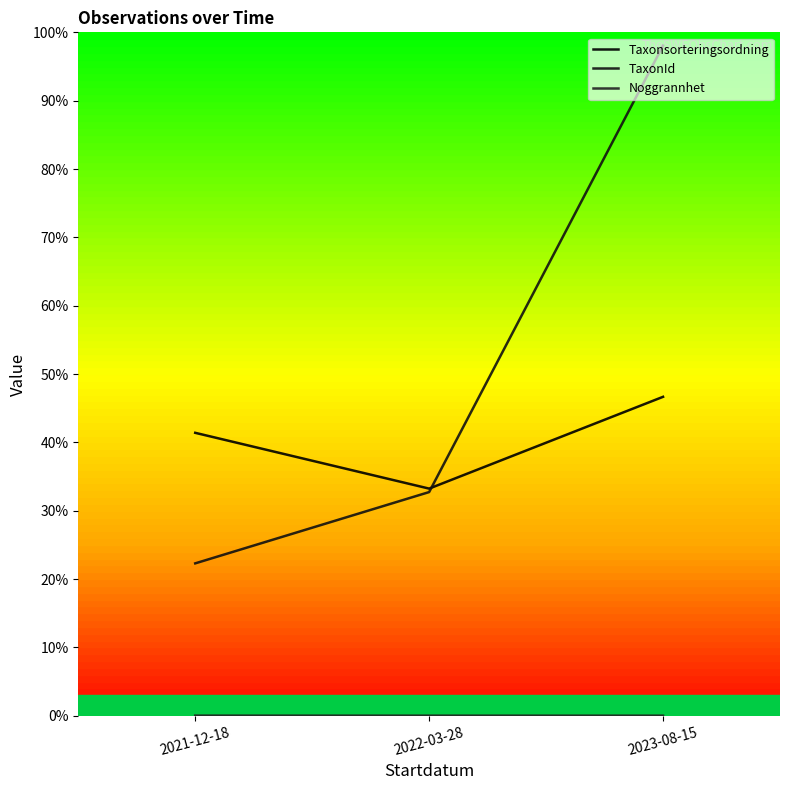

At 2022-03-28, list the series in order from largest to smallest.

Taxonsorteringsordning, TaxonId, Noggrannhet